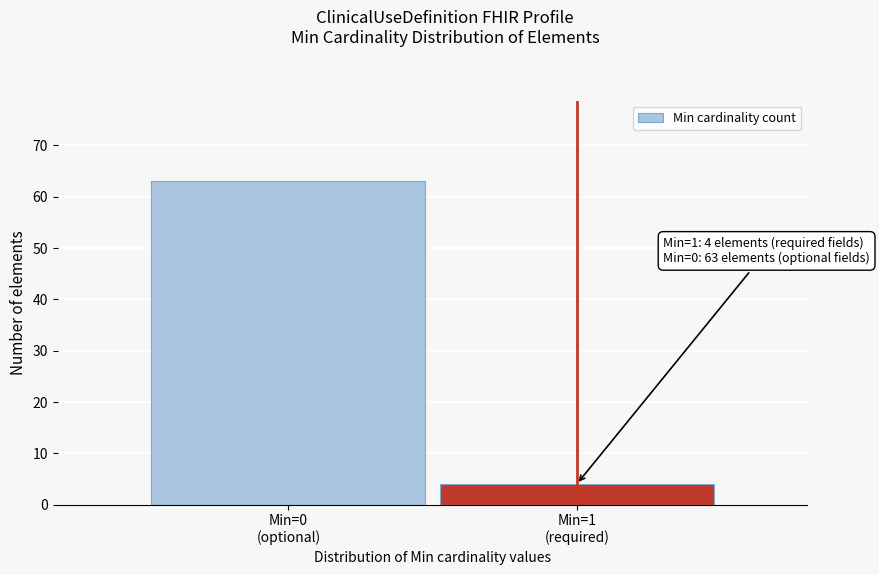

Reading left to right, list all the values displayed in this chart.

63	4